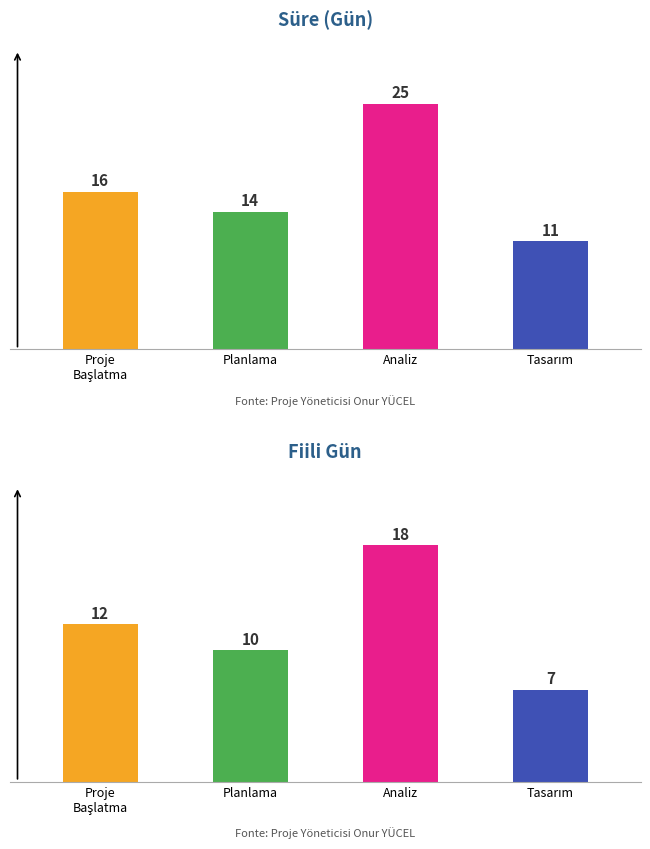

Which series has the largest range (max minus min)?

Süre